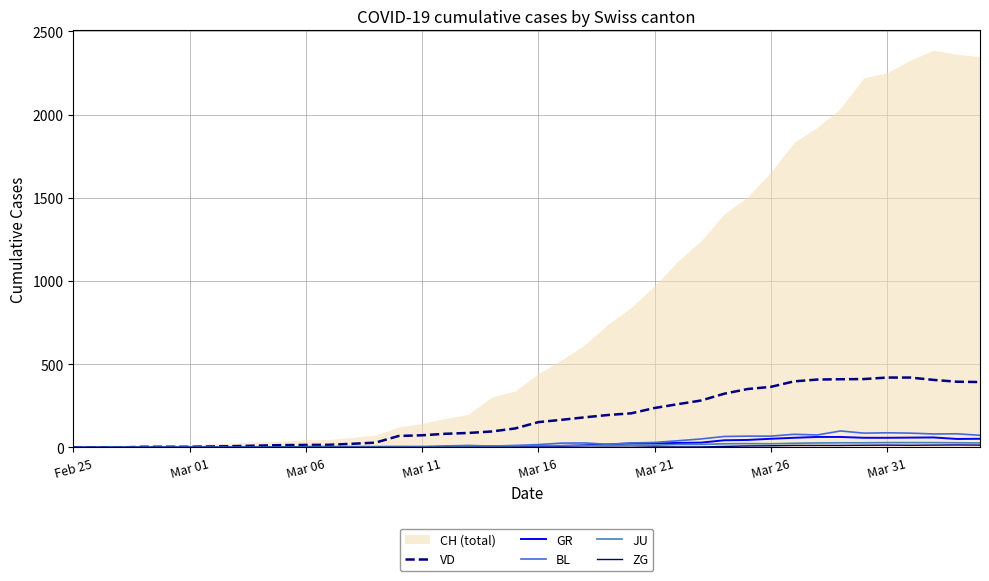

True or false: GR and ZG intersect in this chart.

False